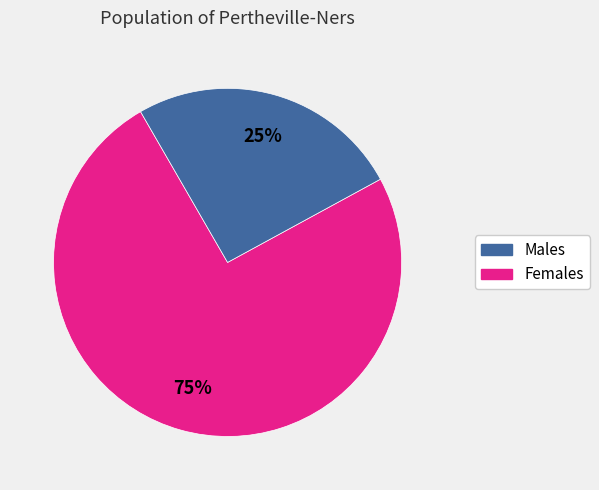

Is there a majority slice in this chart?

Yes